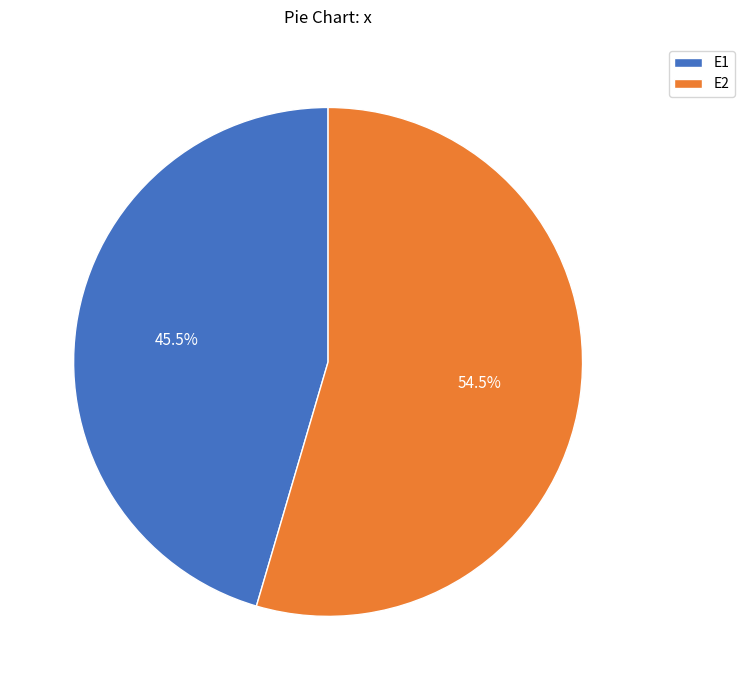

What is the majority slice?

E2